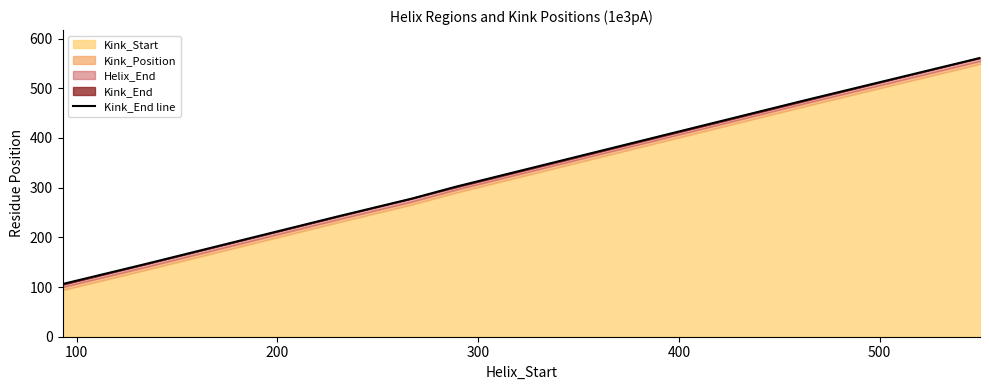

Count the number of values greater than 302.

4